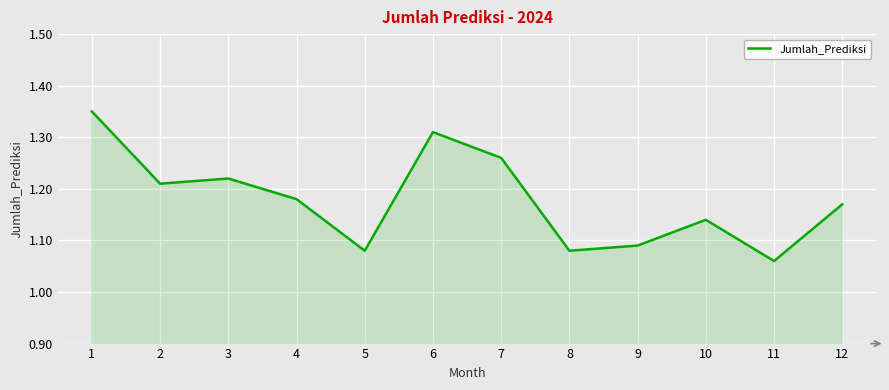

At which category does the chart reach its minimum across all series?

11